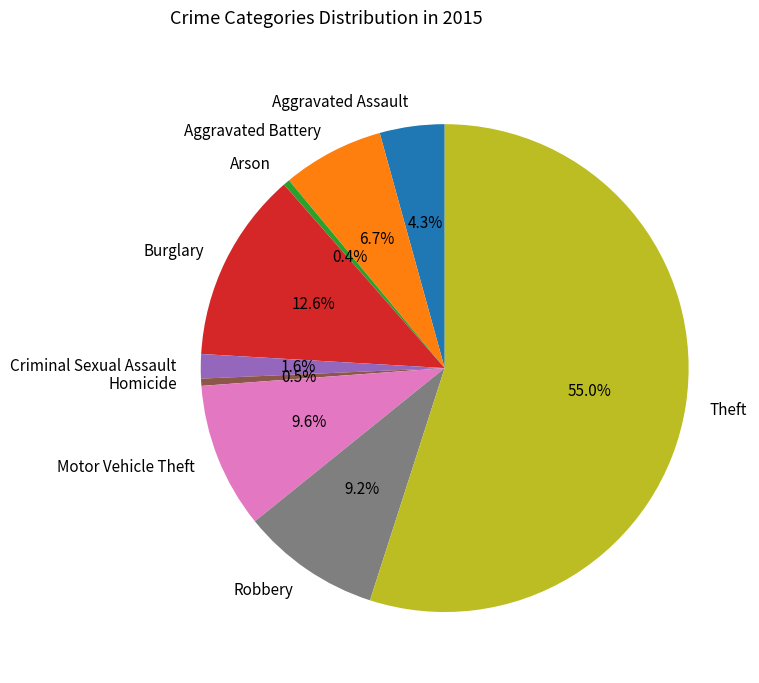

What percentage is the Motor Vehicle Theft slice, to the nearest percent?

10%